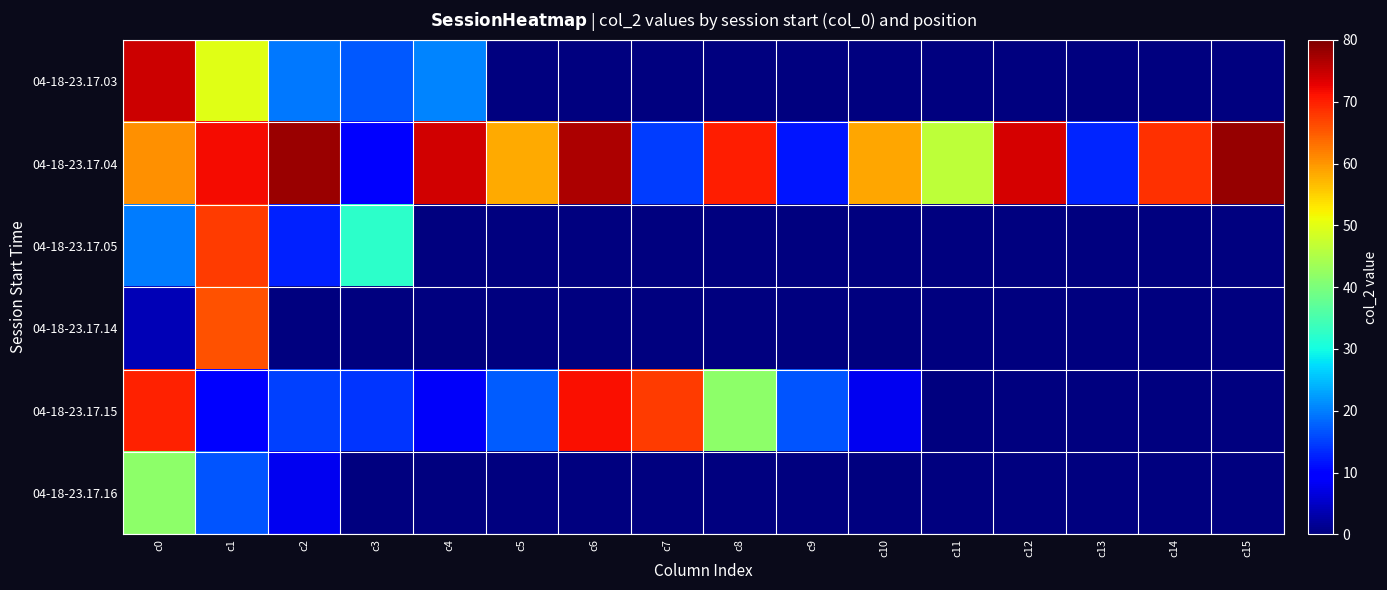

Reading left to right, list all the values displayed in this chart.

04-18-23.17.03: c0=74.4	c1=49.9	c2=19.6	c3=17.1	c4=20.4	c5=0.0	c6=0.0	c7=0.0	c8=0.0	c9=0.0	c10=0.0	c11=0.0	c12=0.0	c13=0.0	c14=0.0	c15=0.0
04-18-23.17.04: c0=60.5	c1=71.7	c2=77.8	c3=10.3	c4=74.2	c5=58.2	c6=76.8	c7=14.7	c8=70.1	c9=11.8	c10=58.5	c11=46.4	c12=73.8	c13=13.1	c14=68.5	c15=78.3
04-18-23.17.05: c0=19.9	c1=67.7	c2=12.6	c3=32.3	c4=0.0	c5=0.0	c6=0.0	c7=0.0	c8=0.0	c9=0.0	c10=0.0	c11=0.0	c12=0.0	c13=0.0	c14=0.0	c15=0.0
04-18-23.17.14: c0=4.0	c1=65.8	c2=0.0	c3=0.0	c4=0.0	c5=0.0	c6=0.0	c7=0.0	c8=0.0	c9=0.0	c10=0.0	c11=0.0	c12=0.0	c13=0.0	c14=0.0	c15=0.0
04-18-23.17.15: c0=69.8	c1=10.1	c2=15.0	c3=14.3	c4=8.6	c5=17.5	c6=71.5	c7=67.6	c8=41.6	c9=16.7	c10=8.1	c11=0.0	c12=0.0	c13=0.0	c14=0.0	c15=0.0
04-18-23.17.16: c0=41.6	c1=16.7	c2=8.1	c3=0.0	c4=0.0	c5=0.0	c6=0.0	c7=0.0	c8=0.0	c9=0.0	c10=0.0	c11=0.0	c12=0.0	c13=0.0	c14=0.0	c15=0.0